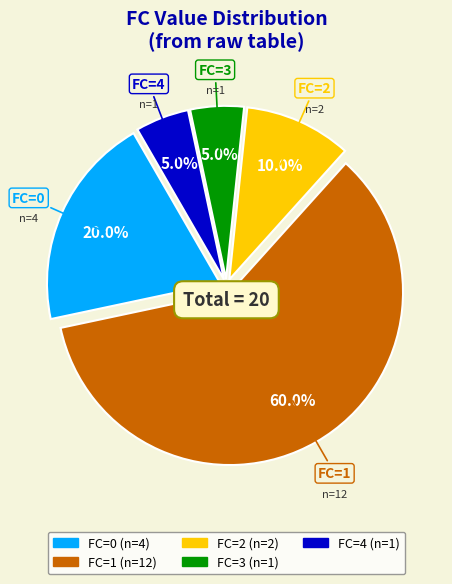

Count the number of slices in the pie.

5